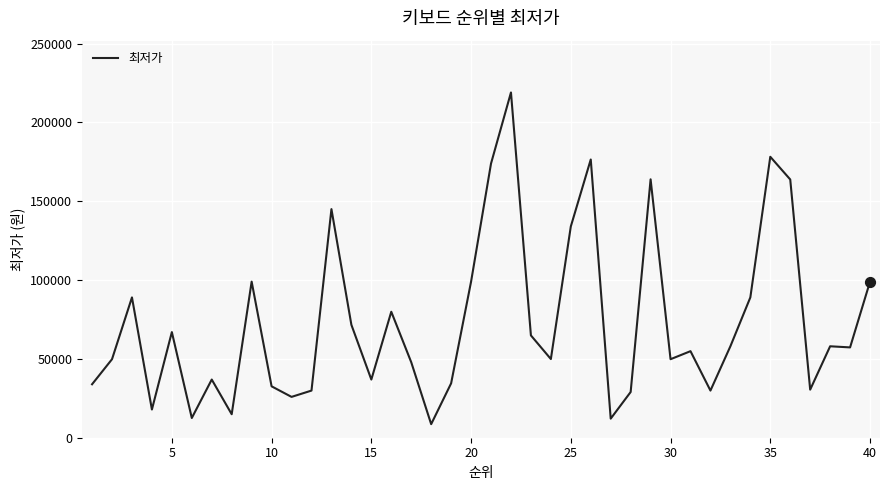

What is the difference between the maximum and minimum values?

210390